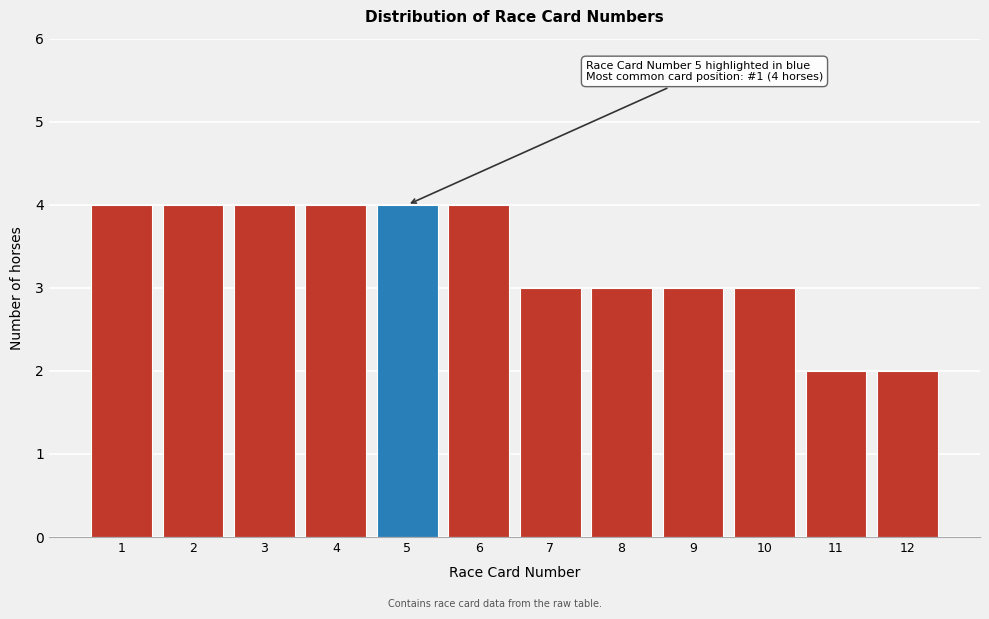

Reading left to right, list all the values displayed in this chart.

1=4	2=4	3=4	4=4	5=4	6=4	7=3	8=3	9=3	10=3	11=2	12=2